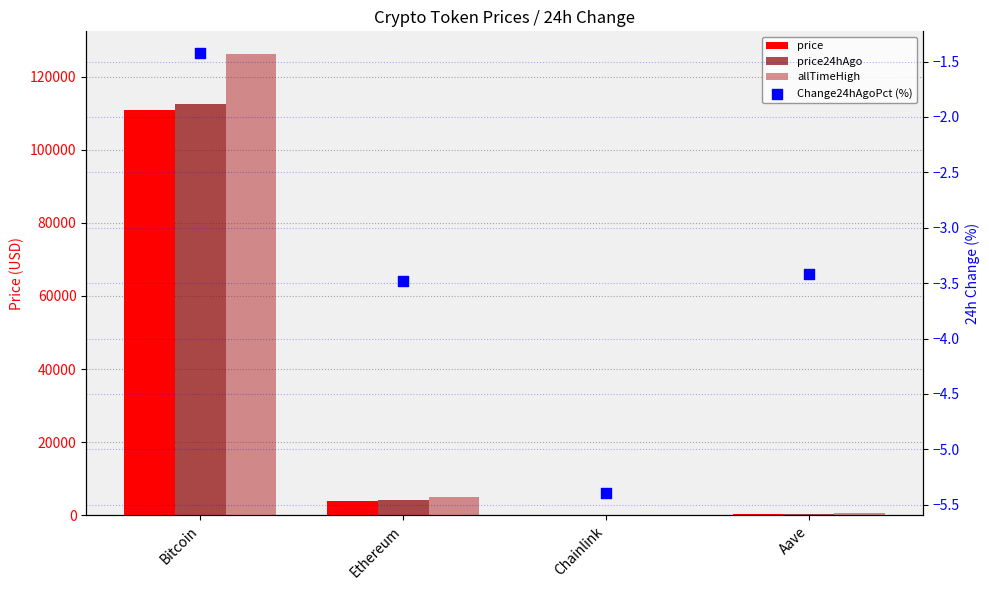

Which series reaches the minimum Y coordinate?

Change24hAgoPct (%)